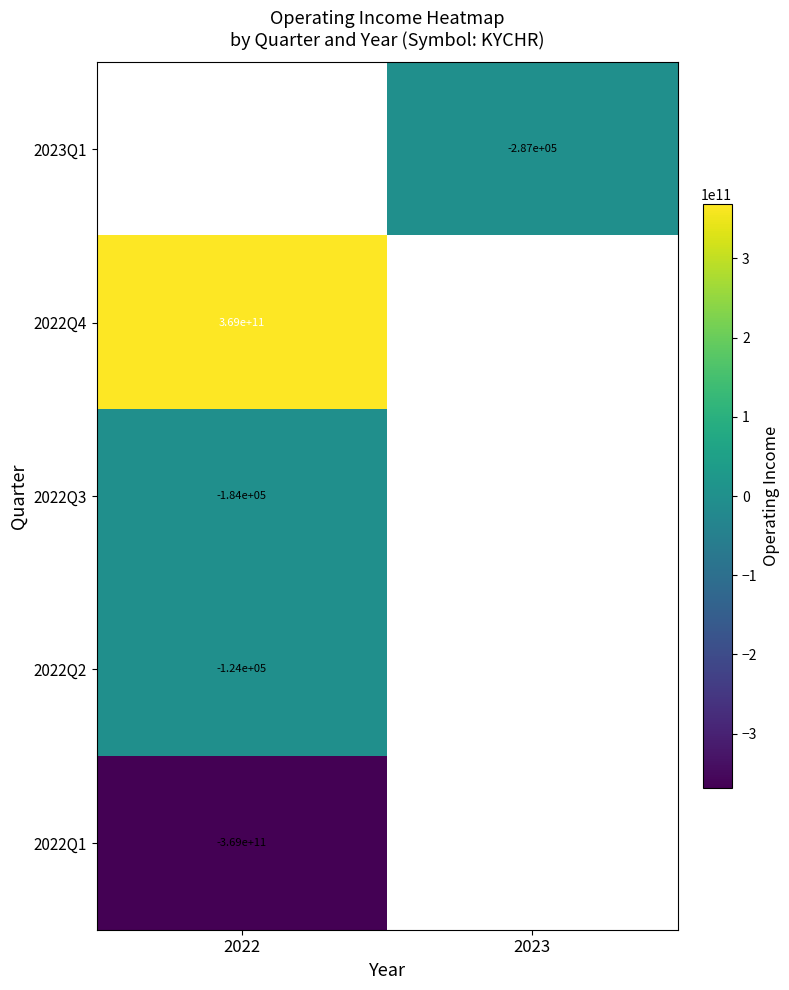

Is it true that 2022Q1 equals -124398762563 at 2022?

False